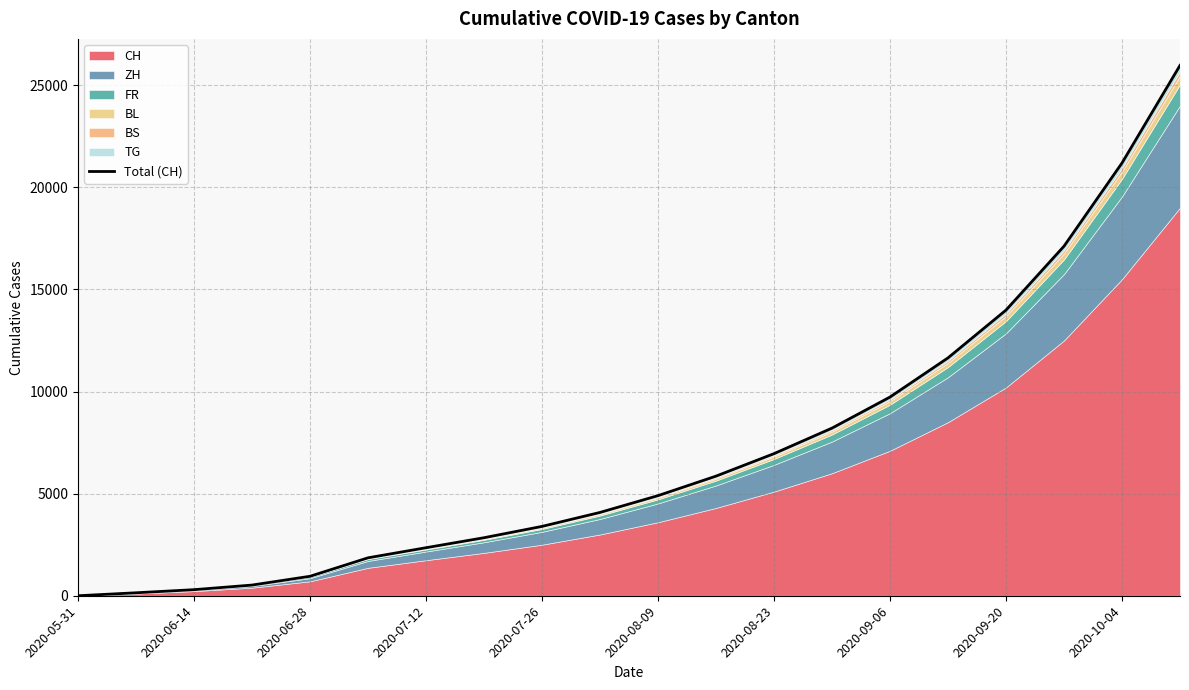

What is the difference between the maximum and minimum values?

25967